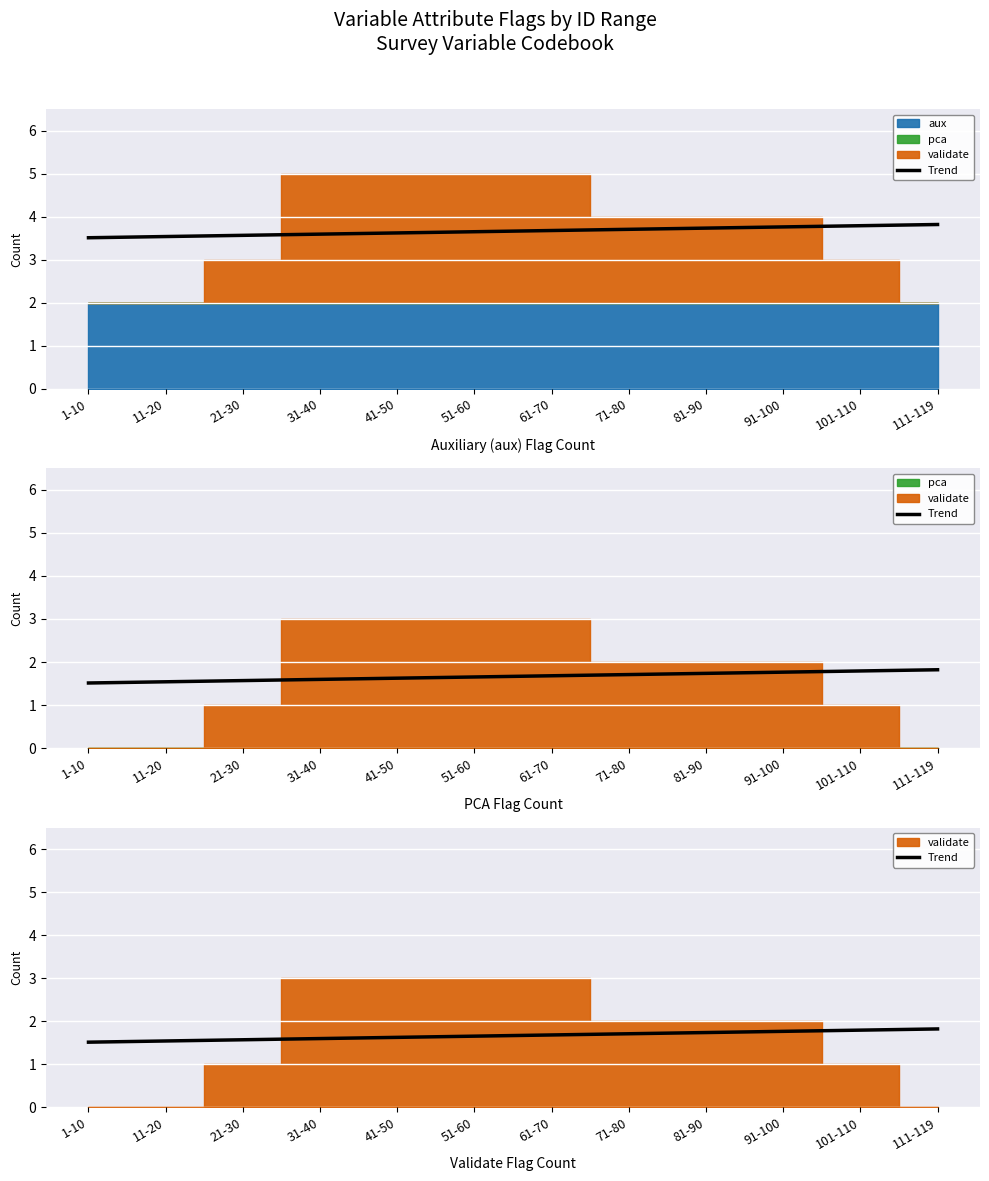

Read the value at 51-60.

1.7